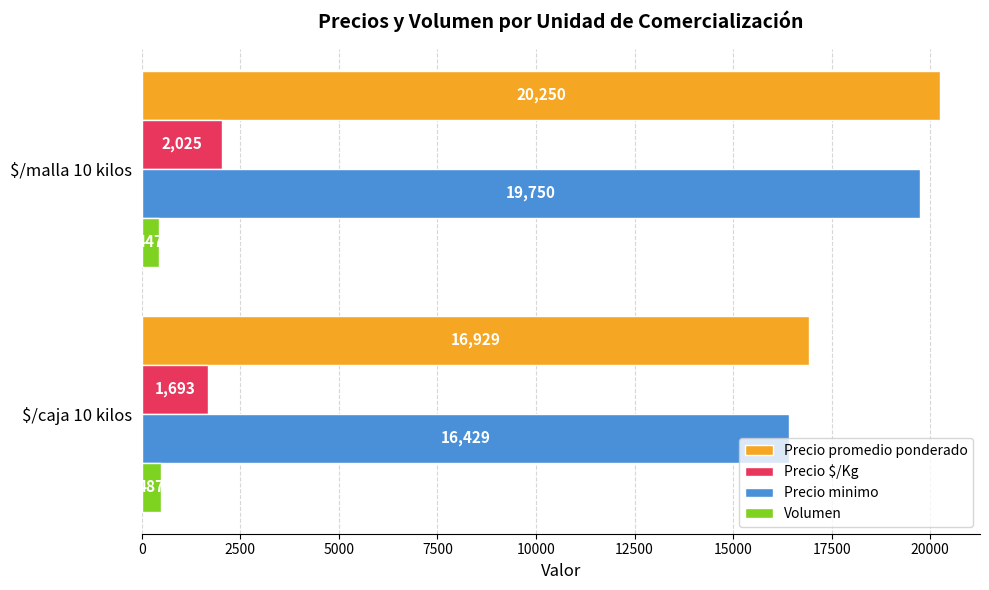

What is the sum of all Precio minimo values?

36179